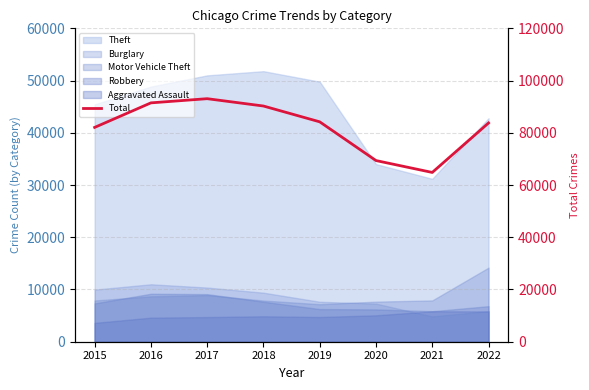

At which label does the data first exceed 84200?

2016